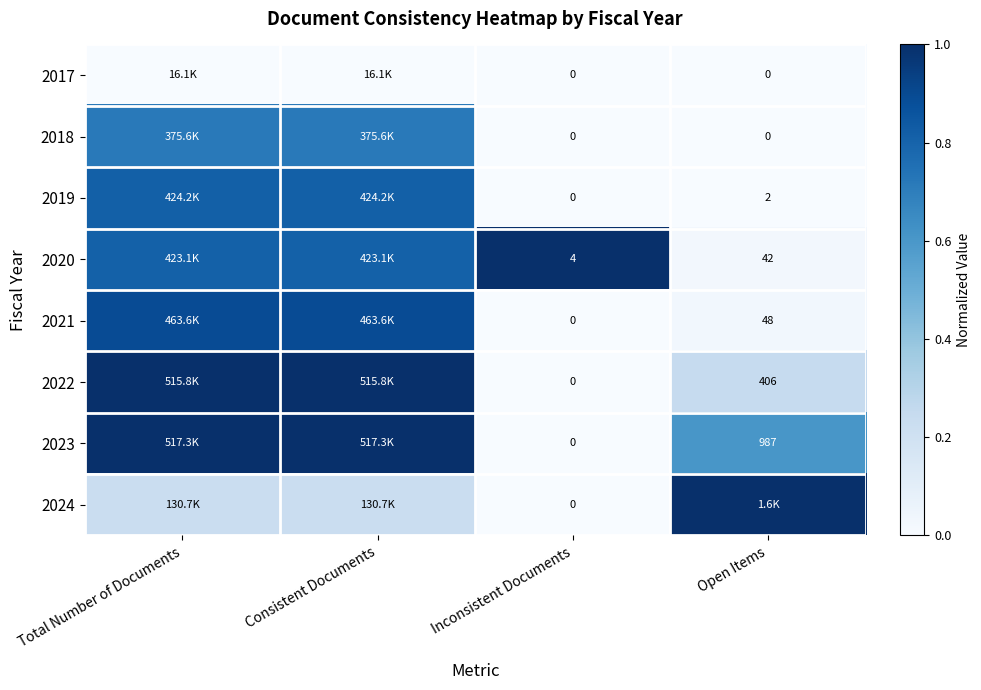

Count the 2018 values in the range 0 to 1.

4